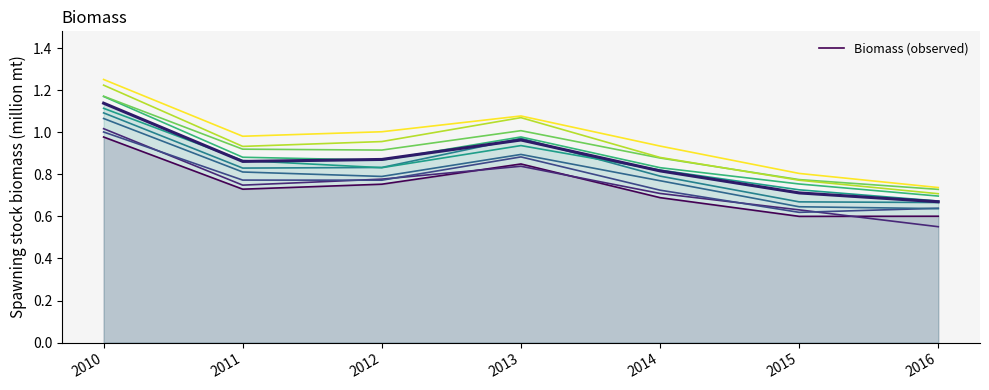

What is the difference between the second highest and minimum values in the Biomass (observed) series?

0.3